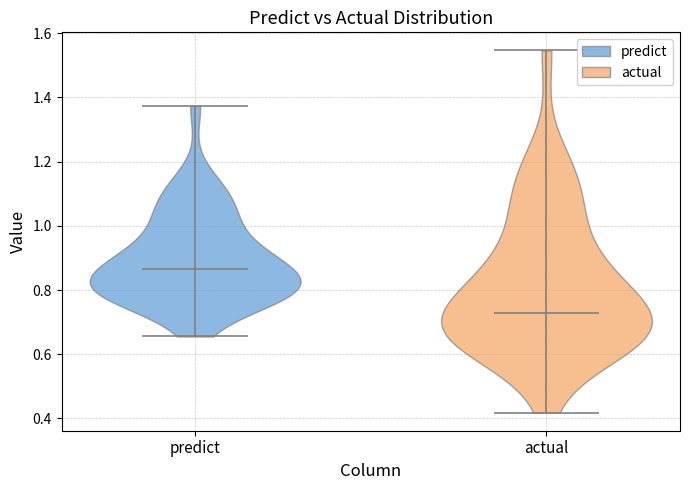

Reading left to right, read every violin against the y-axis: where its median line is, and the lowest and highest points it reaches. The values are not printed on the chart, so give them approximately, as read against the axis.

predict: median line 0.86, lowest point 0.66, highest point 1.38
actual: median line 0.72, lowest point 0.42, highest point 1.54